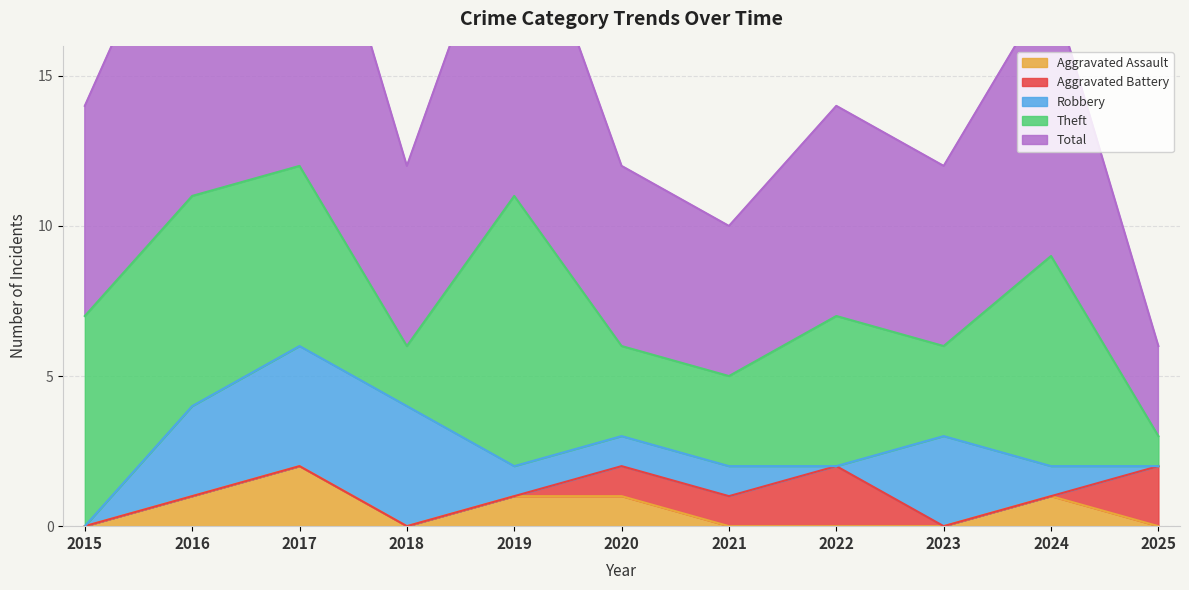

Is it true that Aggravated Assault equals 1 at 2024?

True